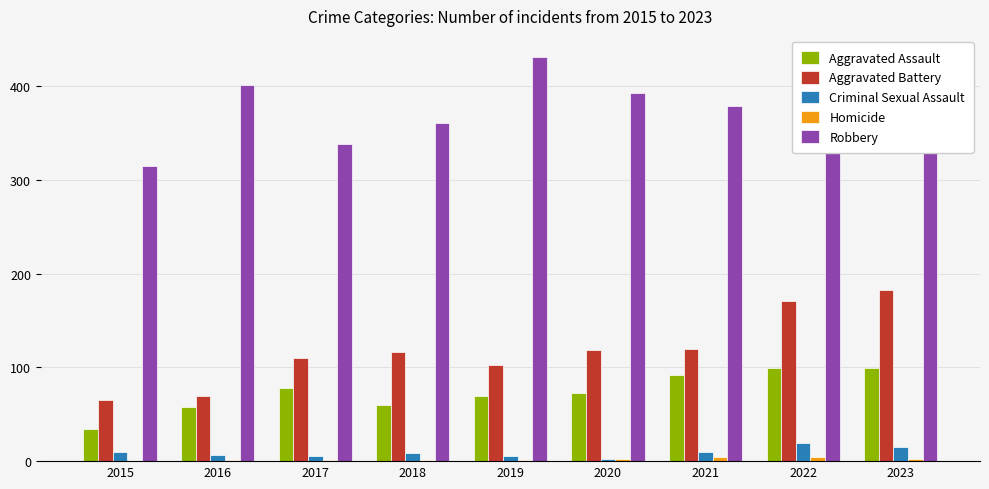

Between 2019 and 2021, which series saw the biggest shift?

Robbery